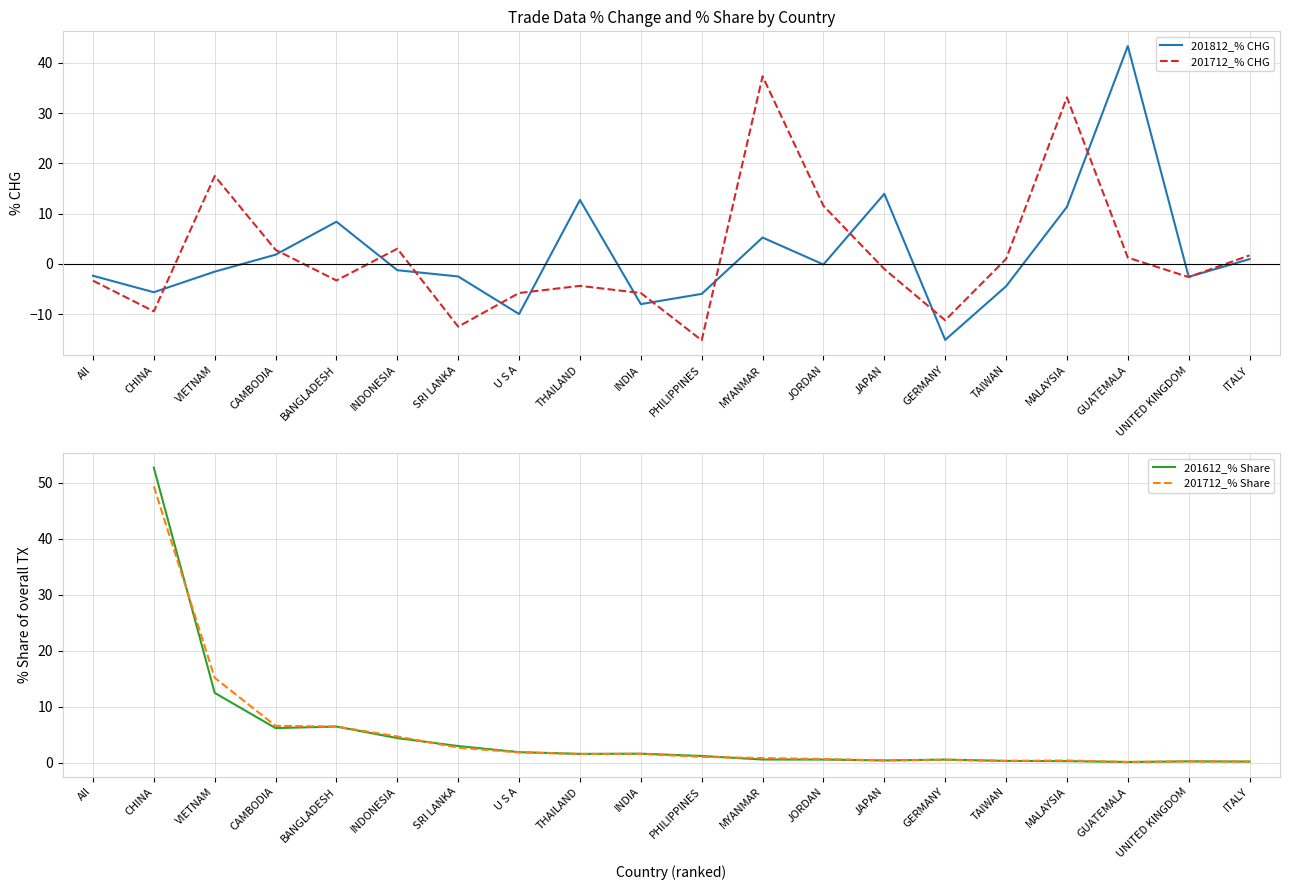

Is the value of 201812_% CHG at CAMBODIA greater than the value of 201712_% CHG at CAMBODIA?

No